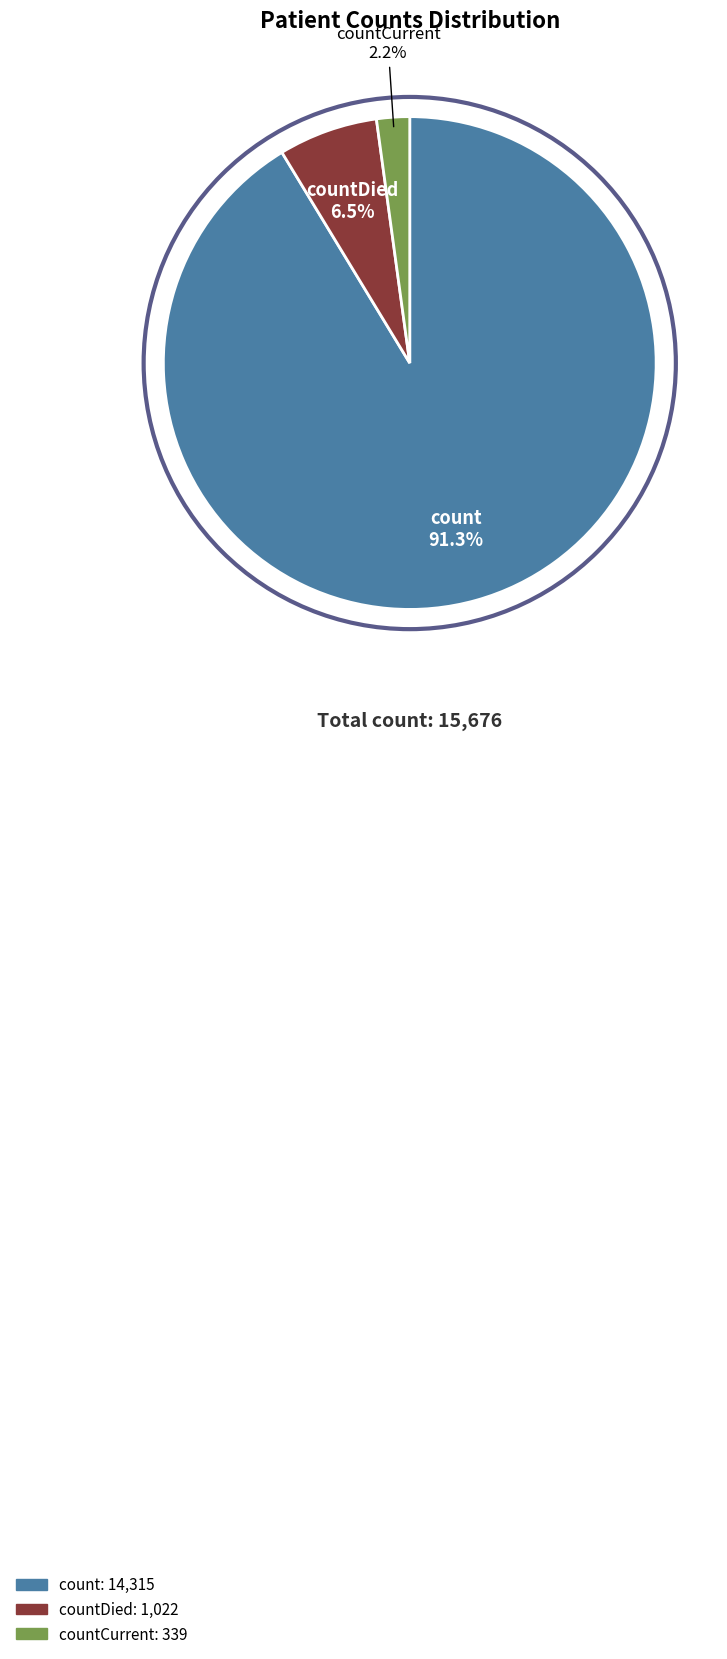

Does any single category account for the majority?

Yes